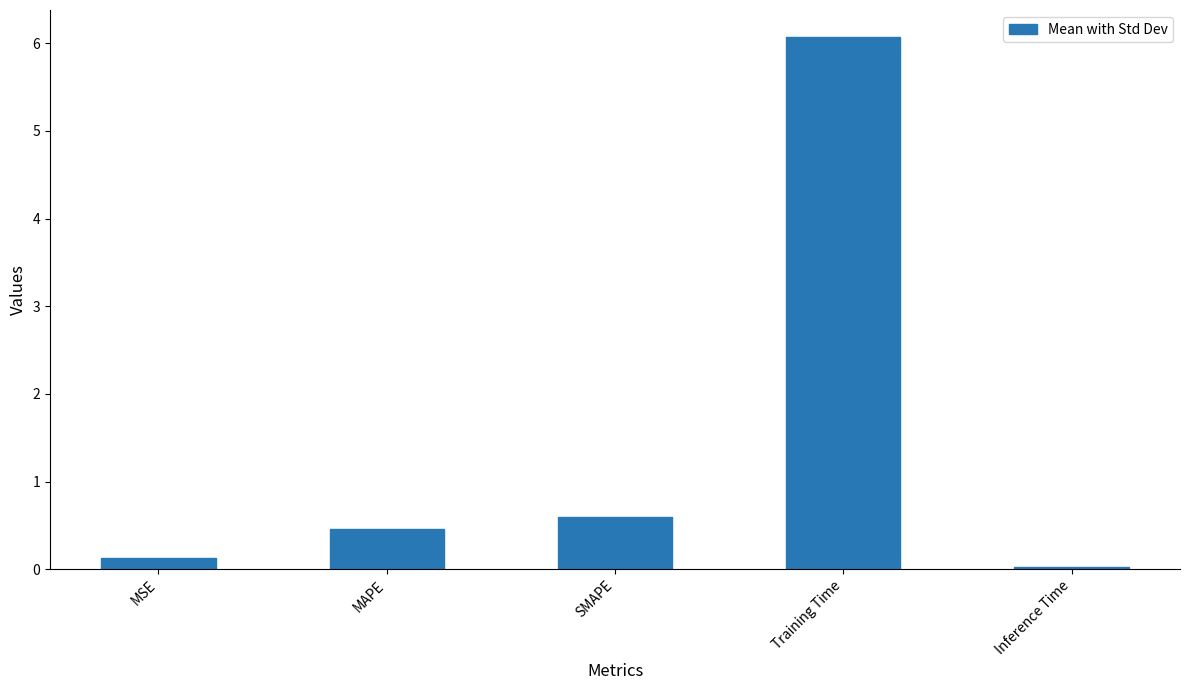

Which has a higher value, SMAPE or MSE?

SMAPE